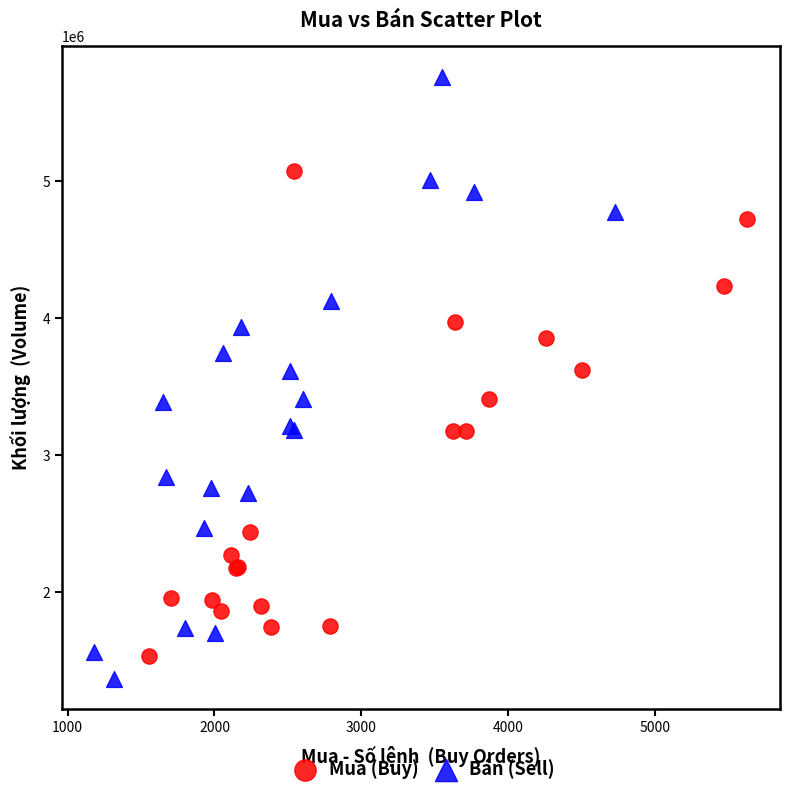

Which series has the widest spread of Y values?

Bán (Sell)